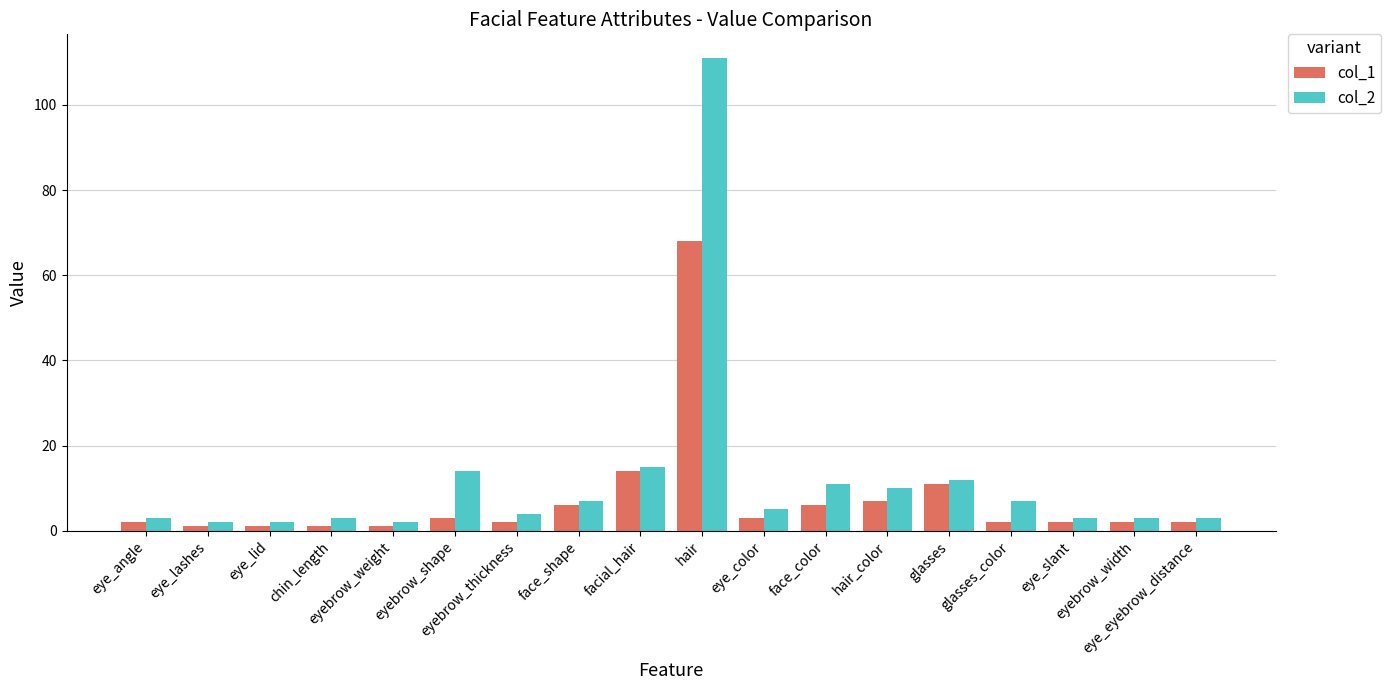

Reading left to right, extract all data points from this chart.

col_1: 2	1	1	1	1	3	2	6	14	68	3	6	7	11	2	2	2	2
col_2: 3	2	2	3	2	14	4	7	15	111	5	11	10	12	7	3	3	3